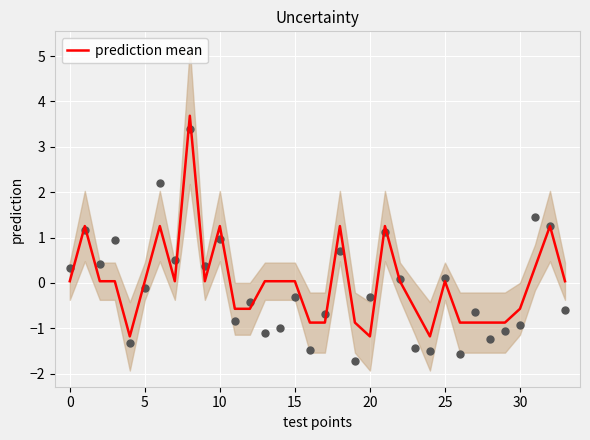

What is the change in value from 15 to 28?

-0.9